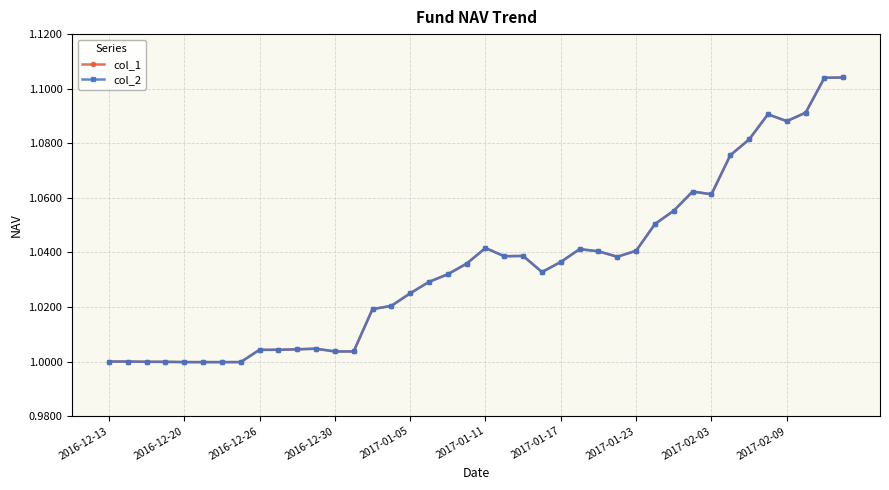

Does the chart have visible grid lines?

Yes